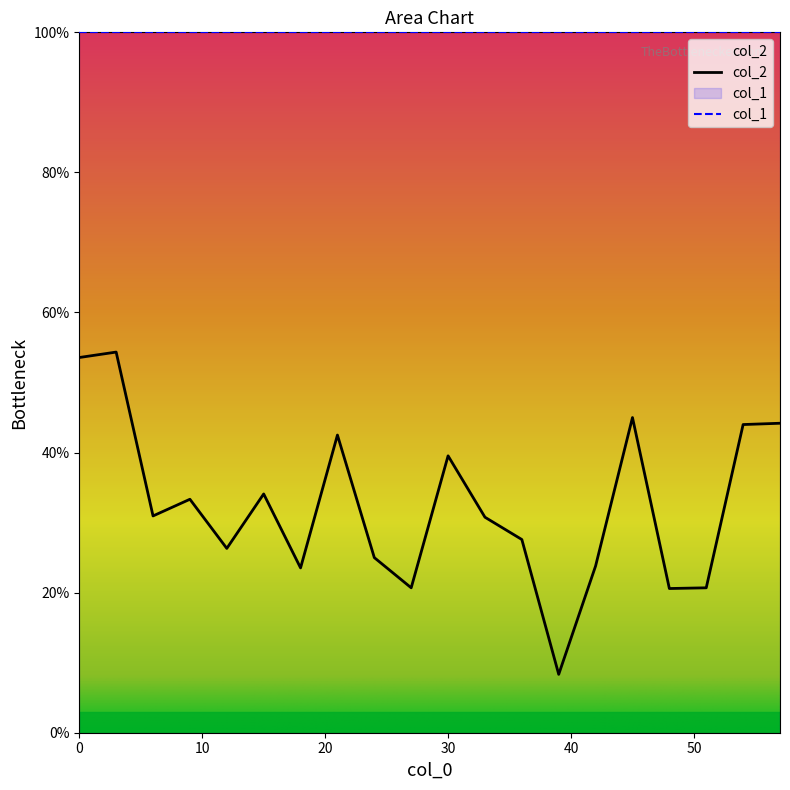

How many points are higher than both their immediate neighbors (excluding endpoints)?

6